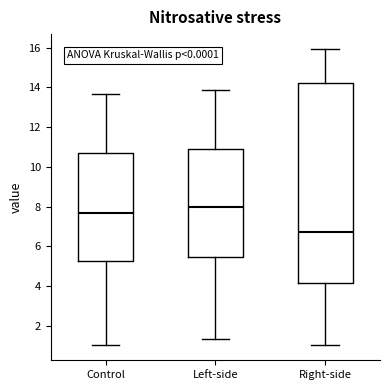

Reading left to right, read every box against the y-axis: the position of its median line, the range the box covers, and the ends of its whiskers. The values are not printed on the chart, so give them approximately, as read against the axis.

Control: median 7.6, box 5.2 to 10.6, whiskers 1.0 to 13.6
Left-side: median 8.0, box 5.4 to 10.8, whiskers 1.4 to 13.8
Right-side: median 6.8, box 4.2 to 14.2, whiskers 1.0 to 16.0